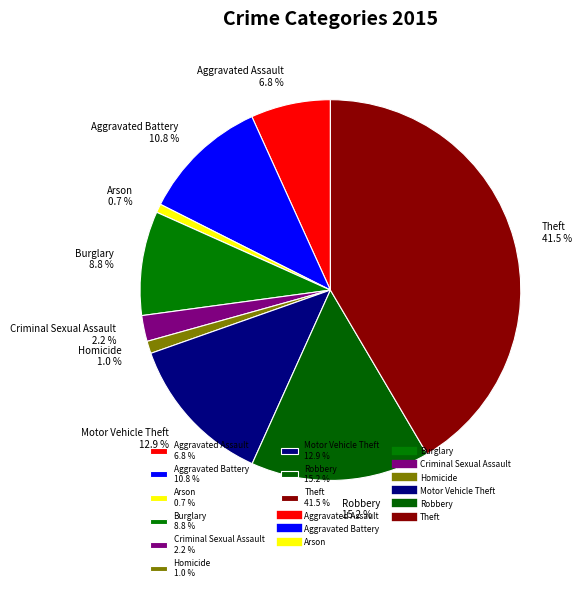

Does Arson account for over 50% of the chart?

No